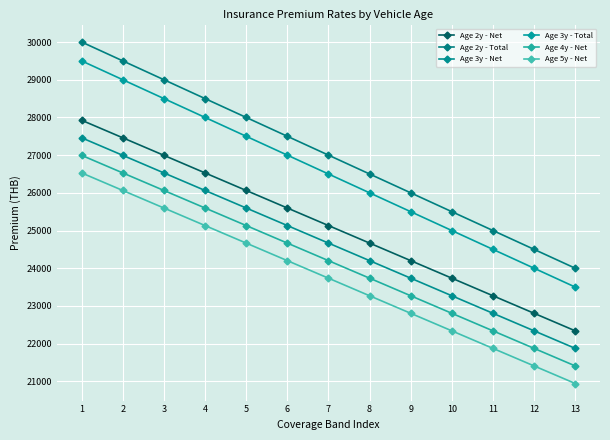

True or false: Age 4y - Net and Age 2y - Net intersect in this chart.

False